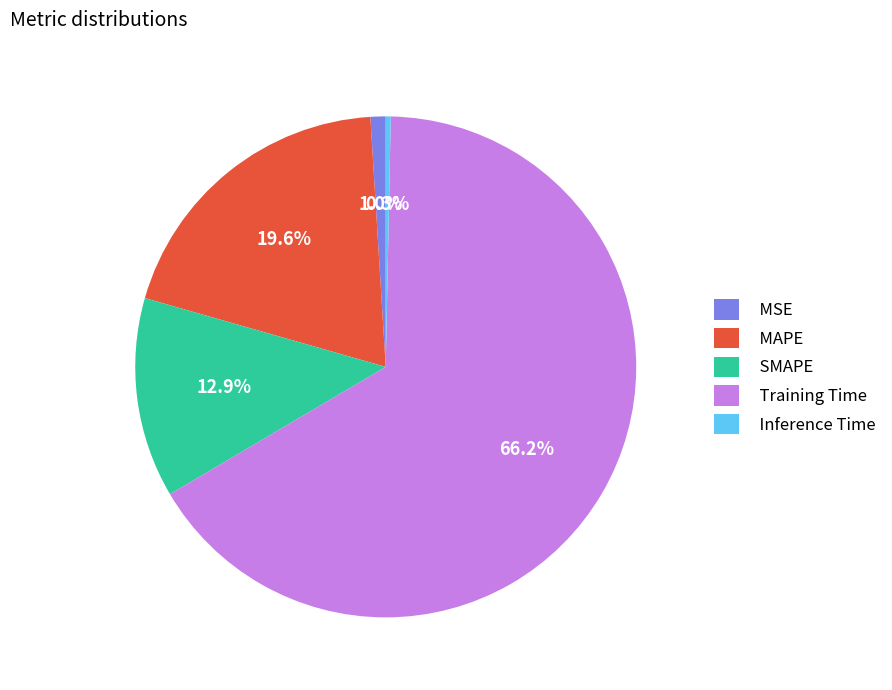

Which slice is the smallest?

Inference Time